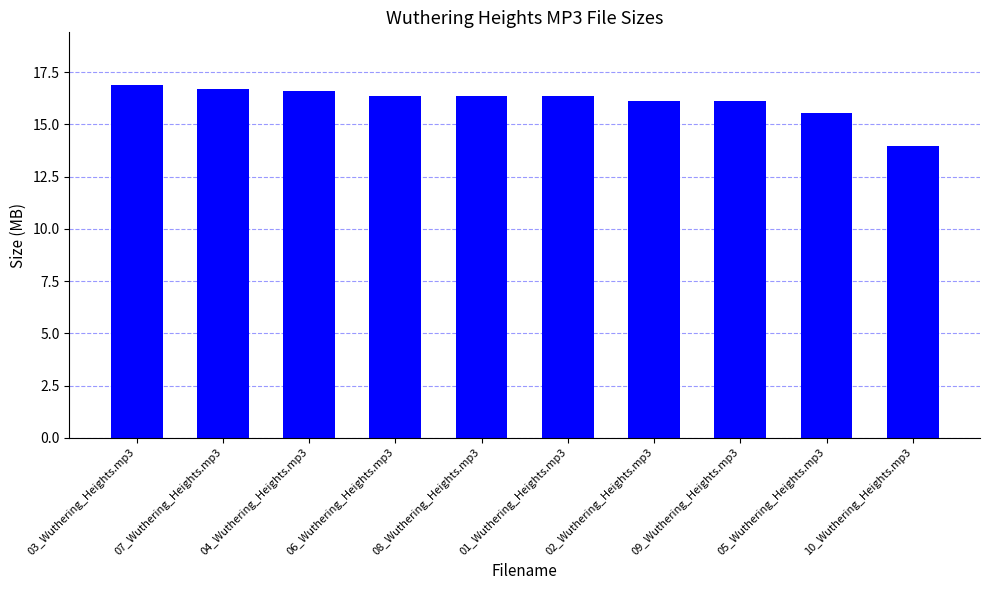

True or false: the data shows 15.5 at 05_Wuthering_Heights.mp3.

True